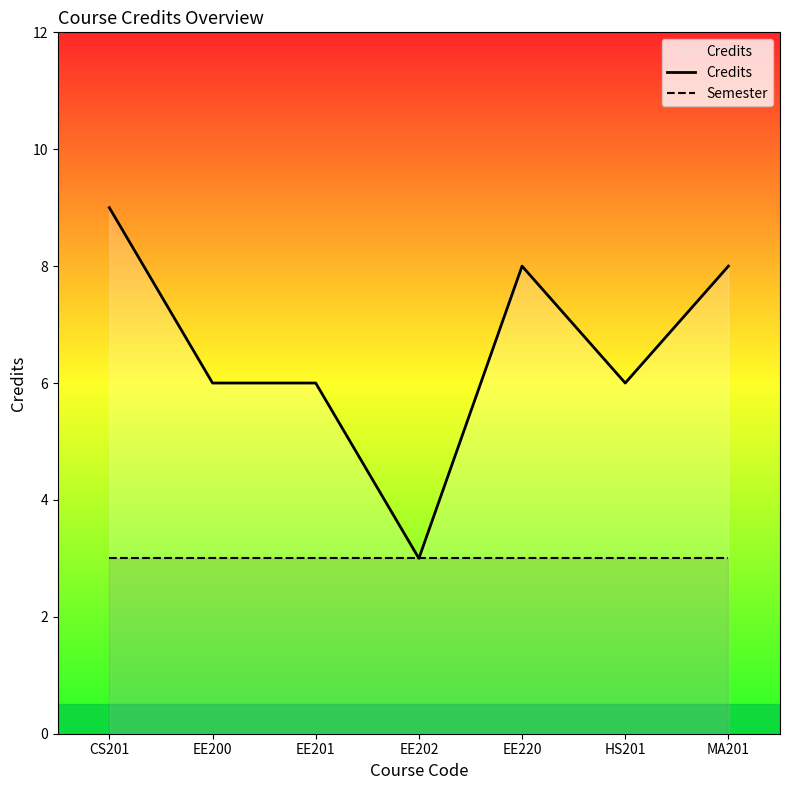

Which has a higher value, HS201 or MA201?

MA201